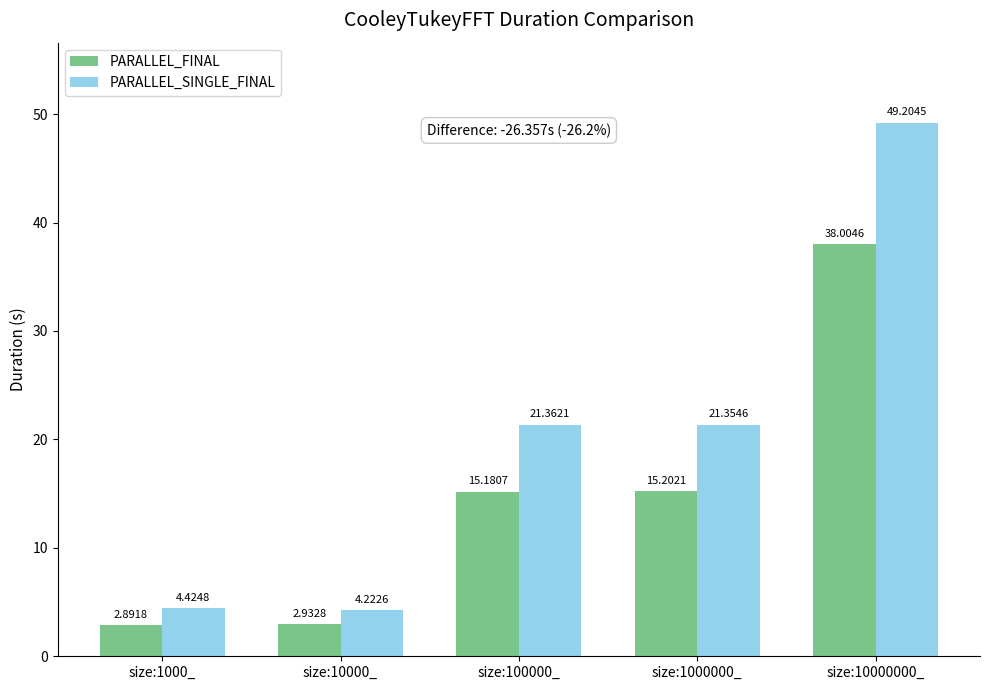

List the labels in order of PARALLEL_SINGLE_FINAL value, smallest first.

size:10000_, size:1000_, size:1000000_, size:100000_, size:10000000_